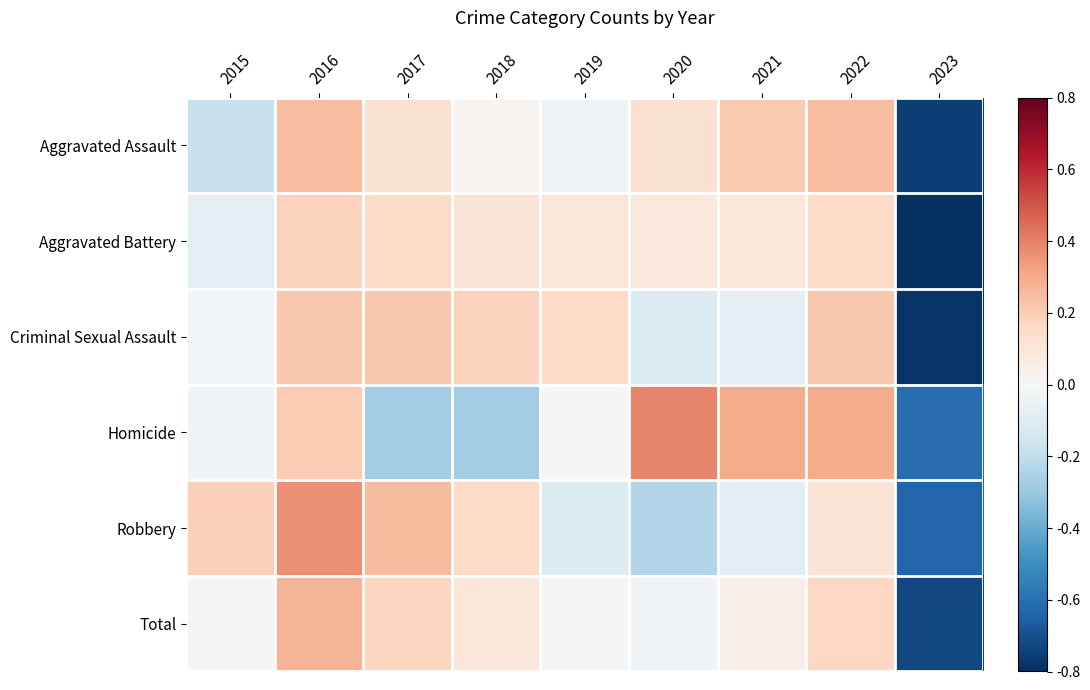

Which category has the highest value across all series?

2020